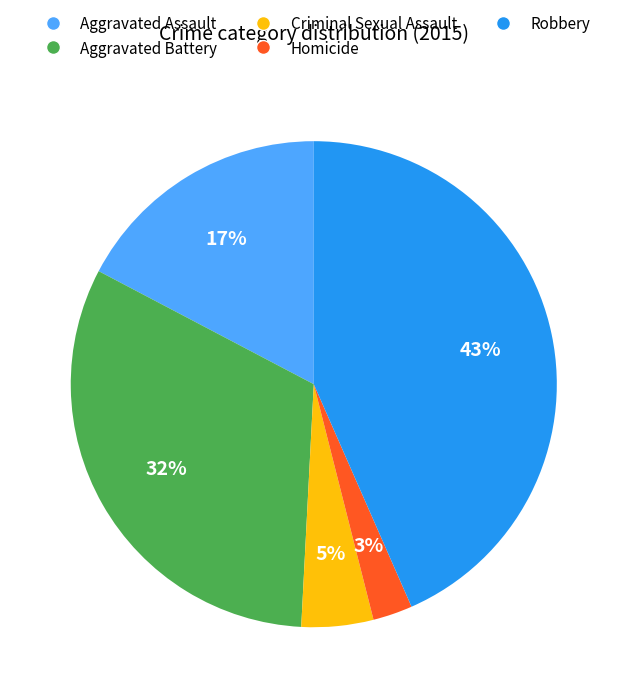

The Homicide slice represents 3% of the pie. True or false?

True